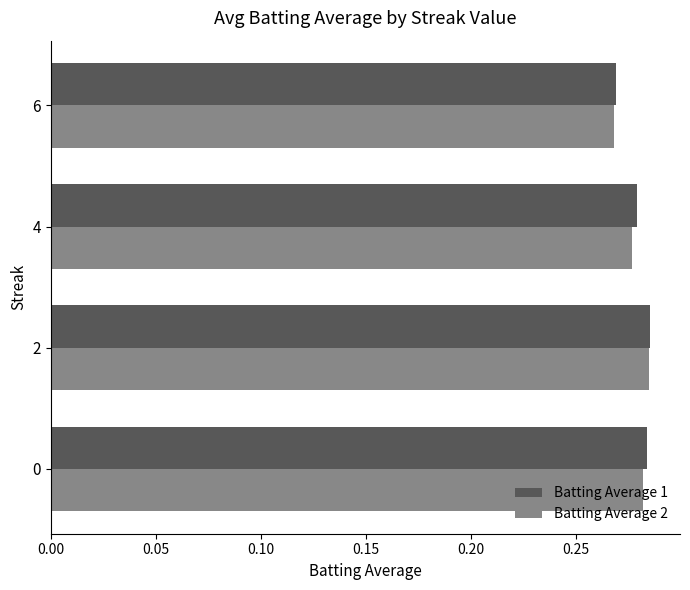

The Batting Average 1 series shows 0.4 at 0. True or false?

False